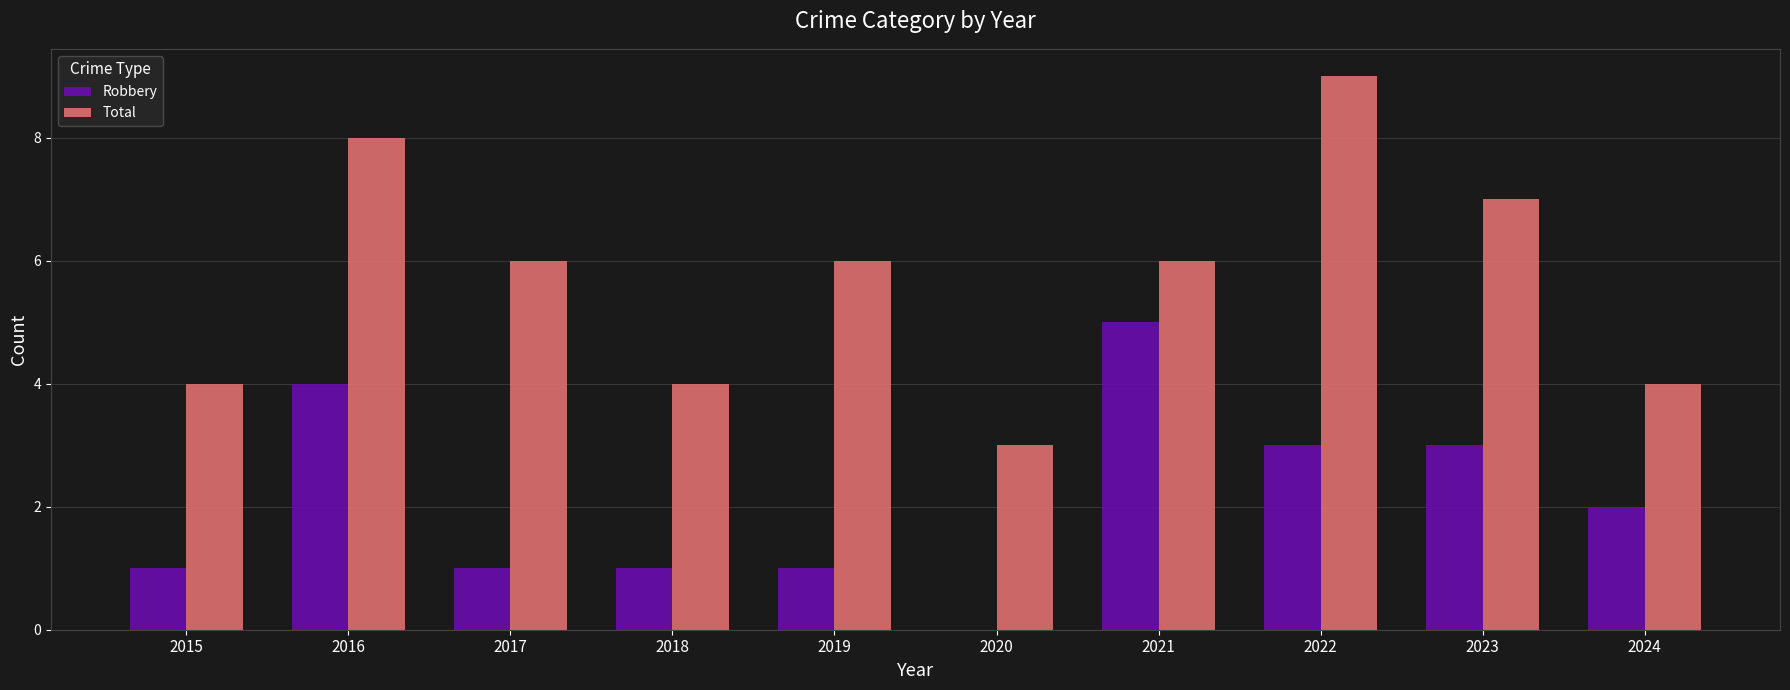

Count the number of data series in this chart.

2